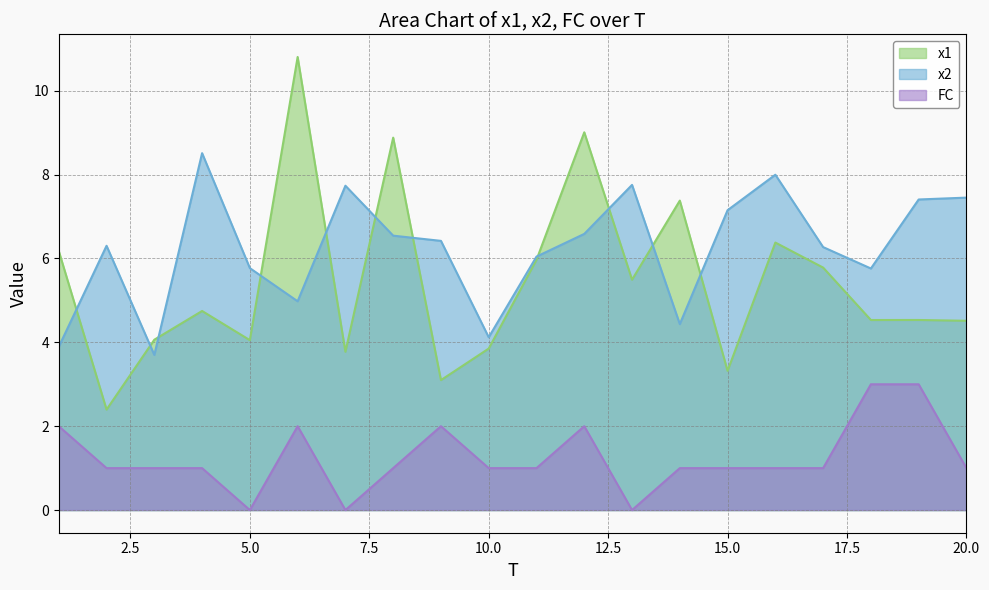

The x2 series shows 7.5 at 20. True or false?

True